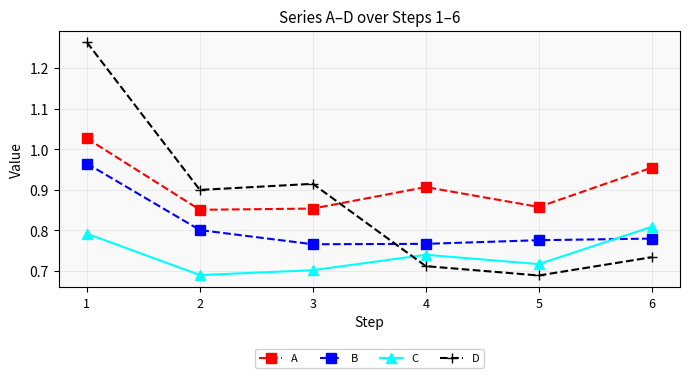

Which series changed the most between 1 and 6?

D